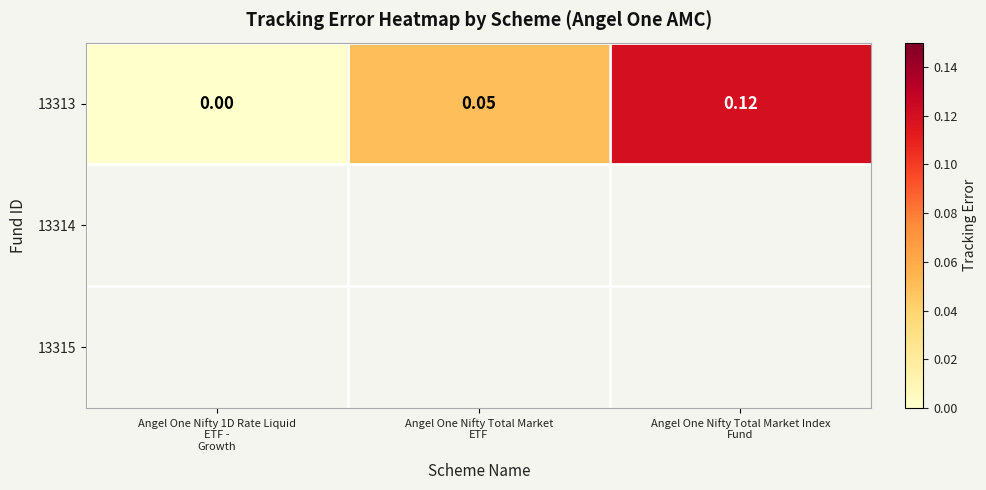

The 13313 series shows 0.1 at Angel One Nifty Total Market ETF. True or false?

False